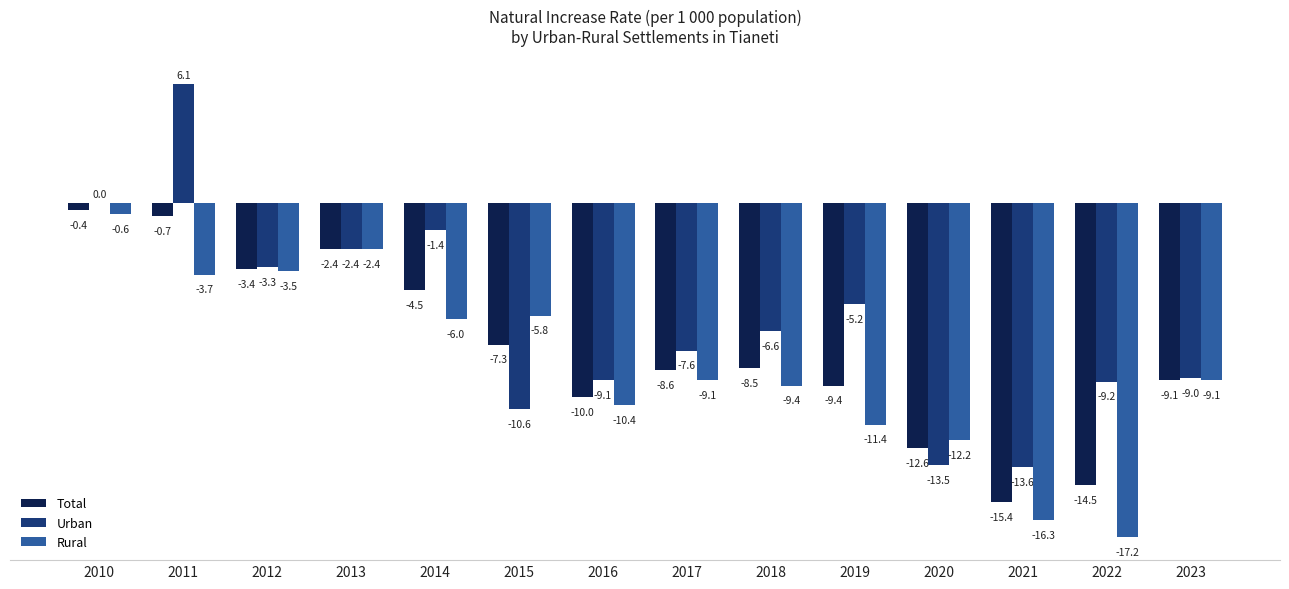

At which category is the sum across all series the highest?

2011